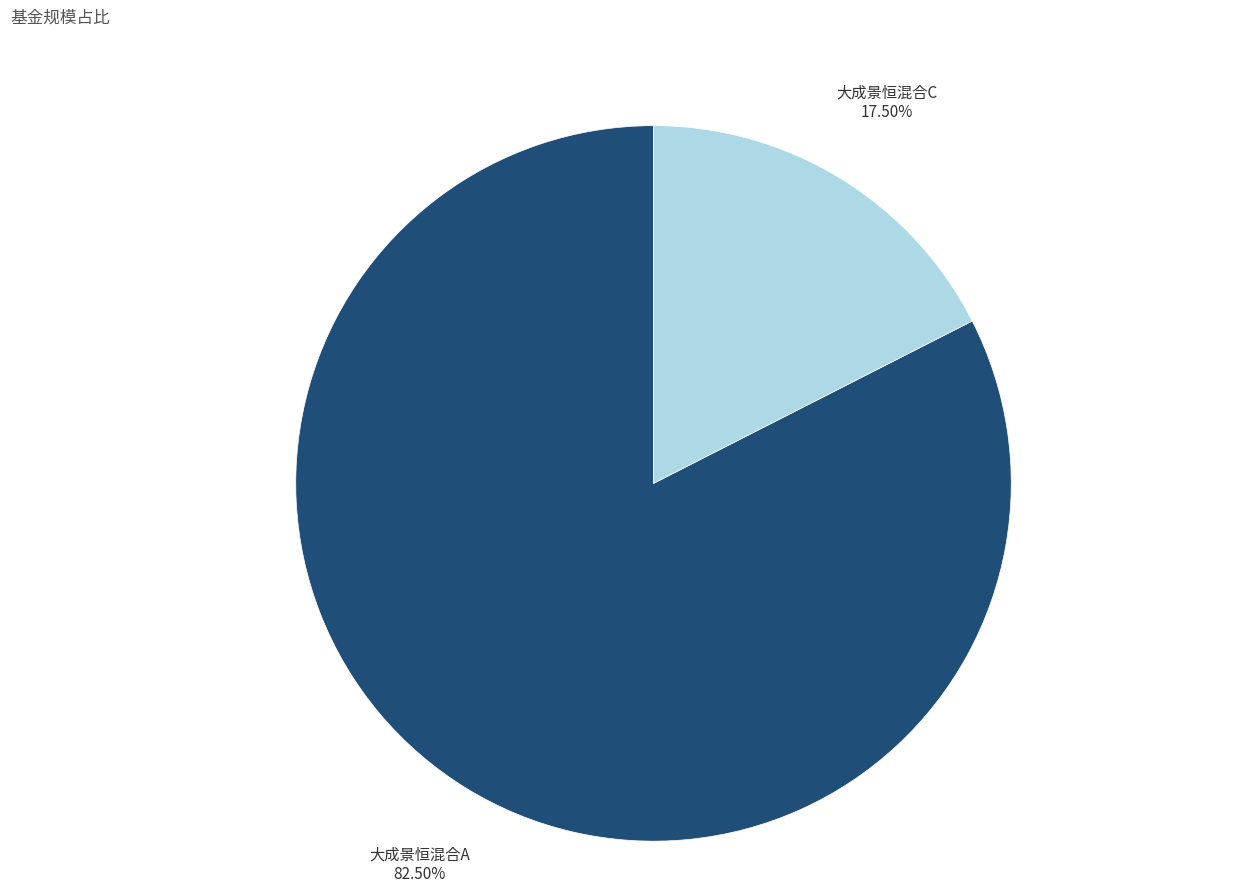

How much of the chart is everything except 大成景恒混合C?

82.5%